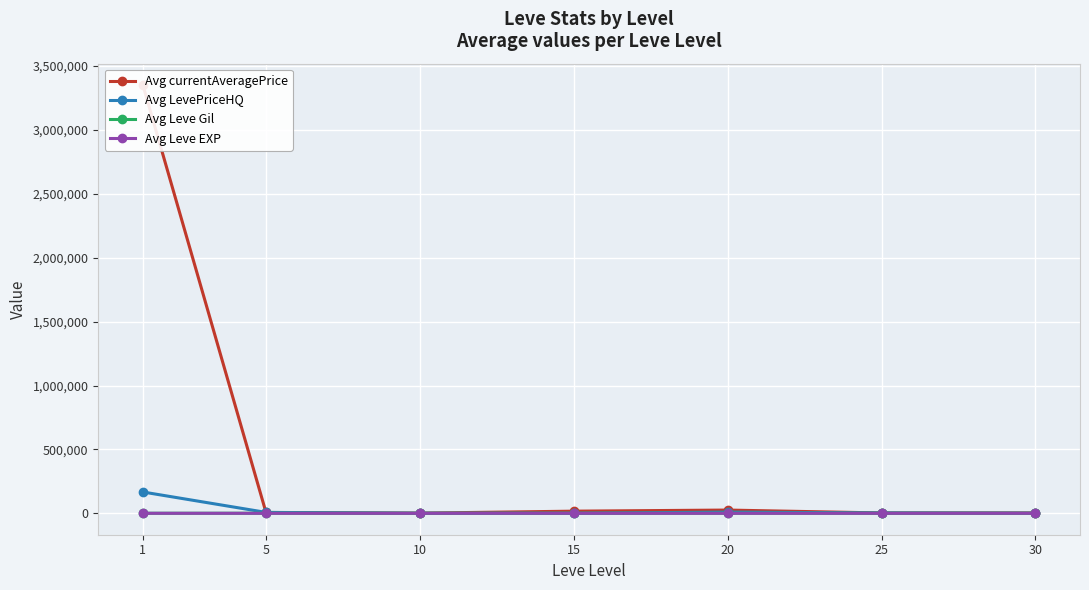

Which category has the highest value across all series?

1